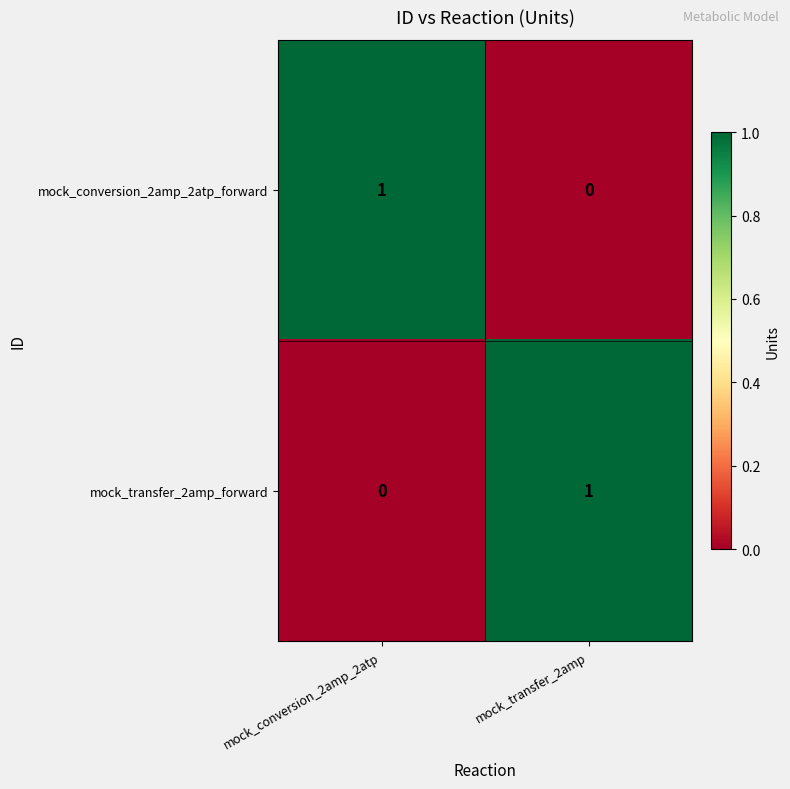

What is the spread (max minus min) of values at mock_conversion_2amp_2atp?

1